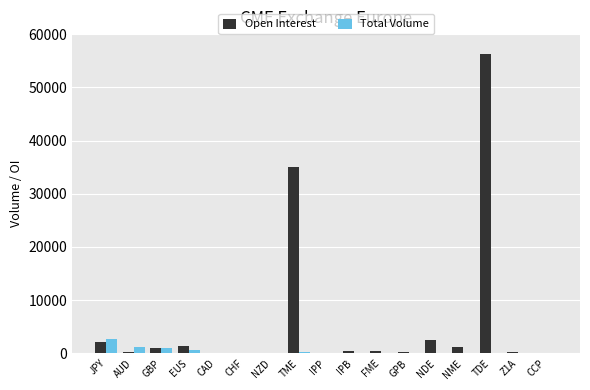

At which category is the sum across all series the highest?

TDE